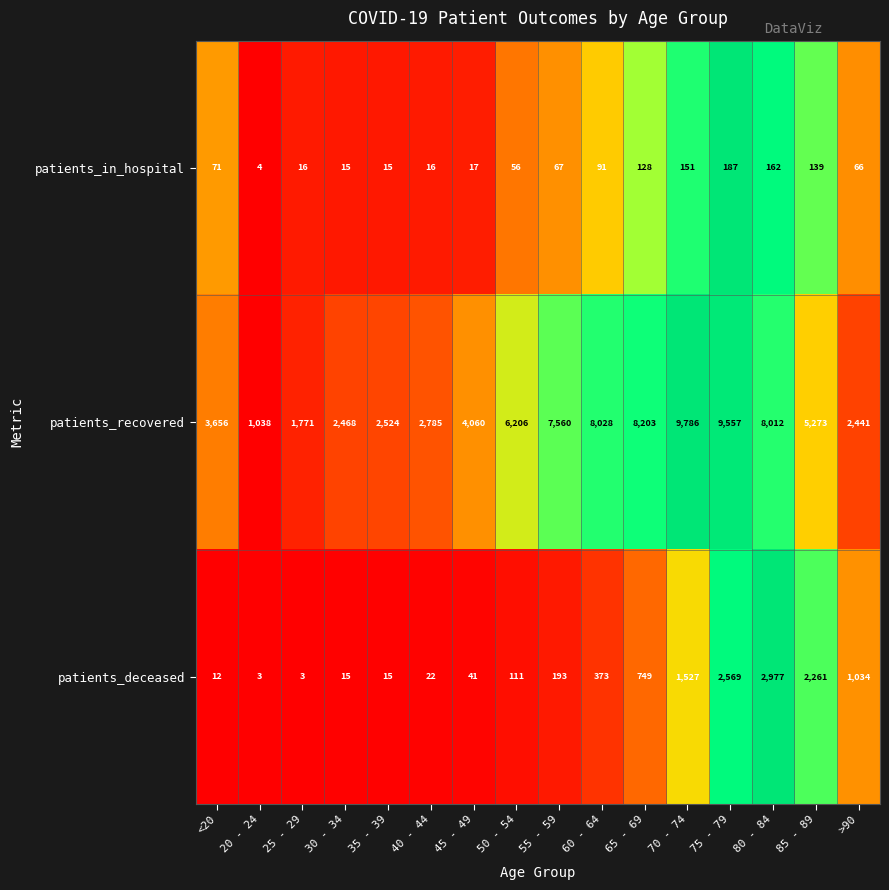

What is the sum of the patients_recovered values at 55 - 59 and 80 - 84?

15572